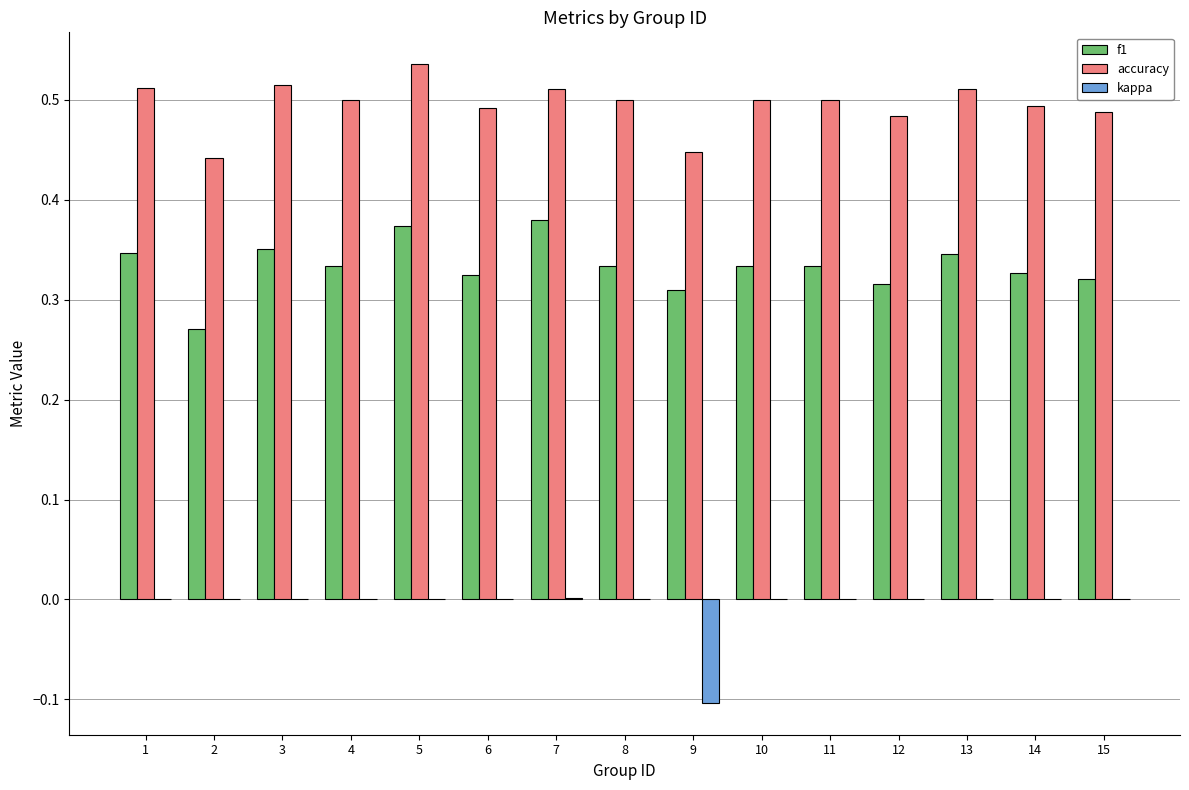

The value of kappa at 14 is 0.0. True or false?

True